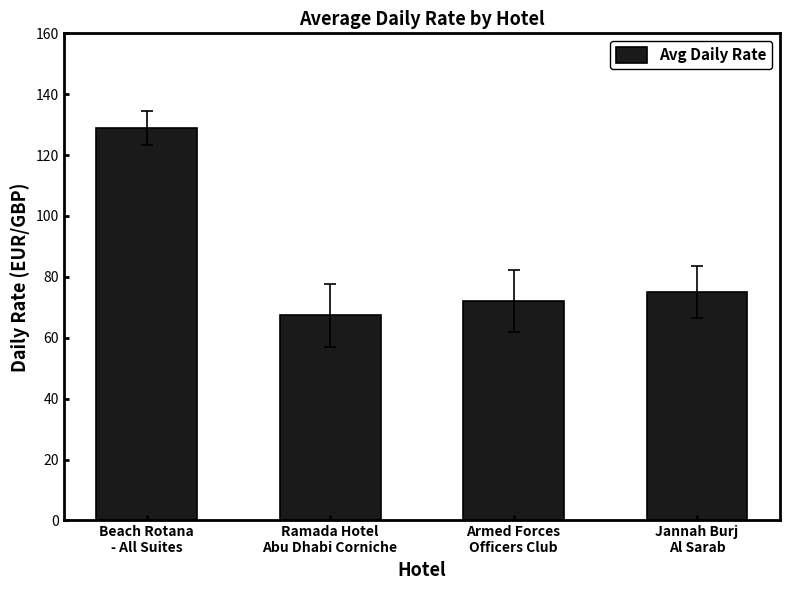

The value at Armed Forces
Officers Club is 14.7. True or false?

False